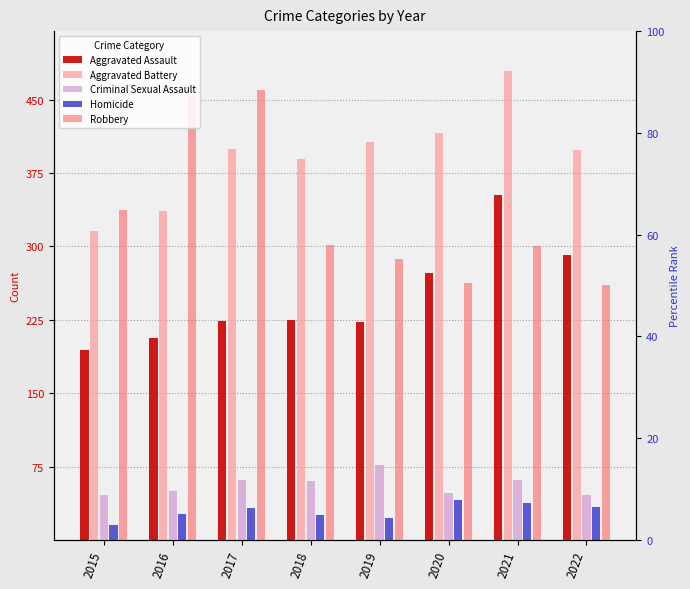

What is the maximum value for Robbery?

460